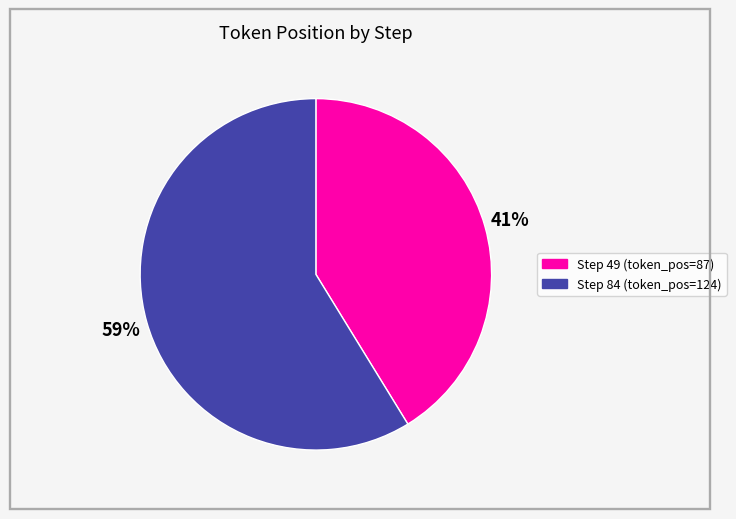

What percentage is the Step 49 slice, to the nearest percent?

41%